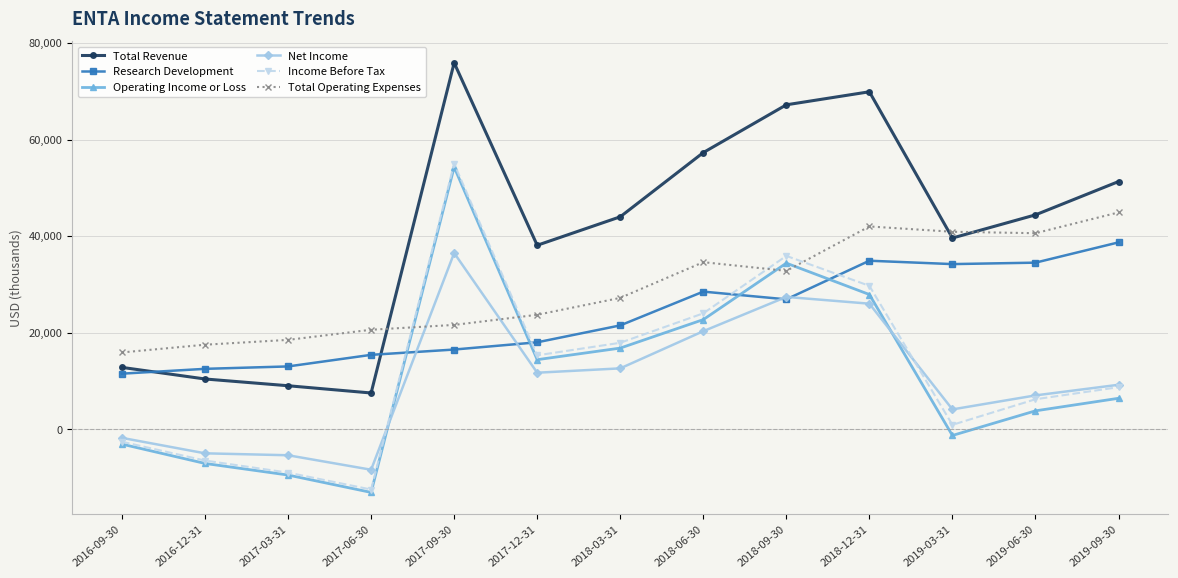

Where is the first local maximum for Operating Income or Loss?

2017-09-30